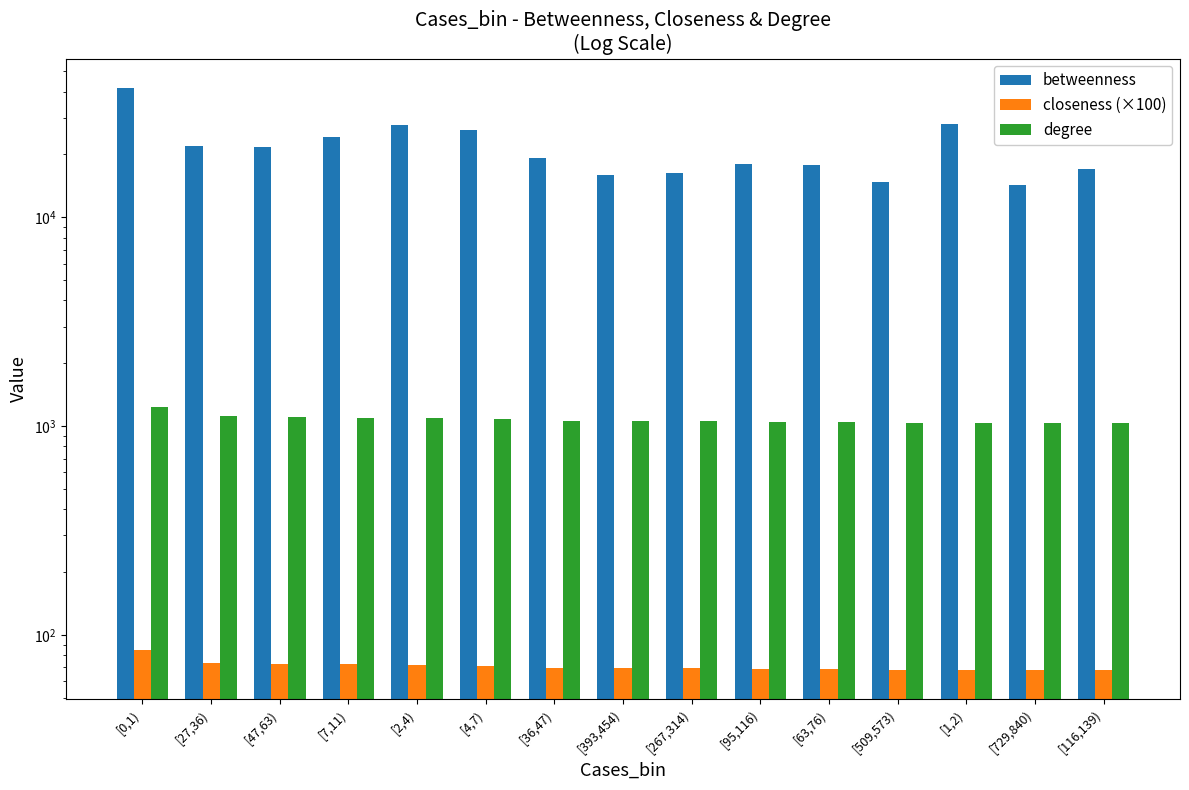

What is the sum of the betweenness values at [7,11) and [63,76)?

42118.5